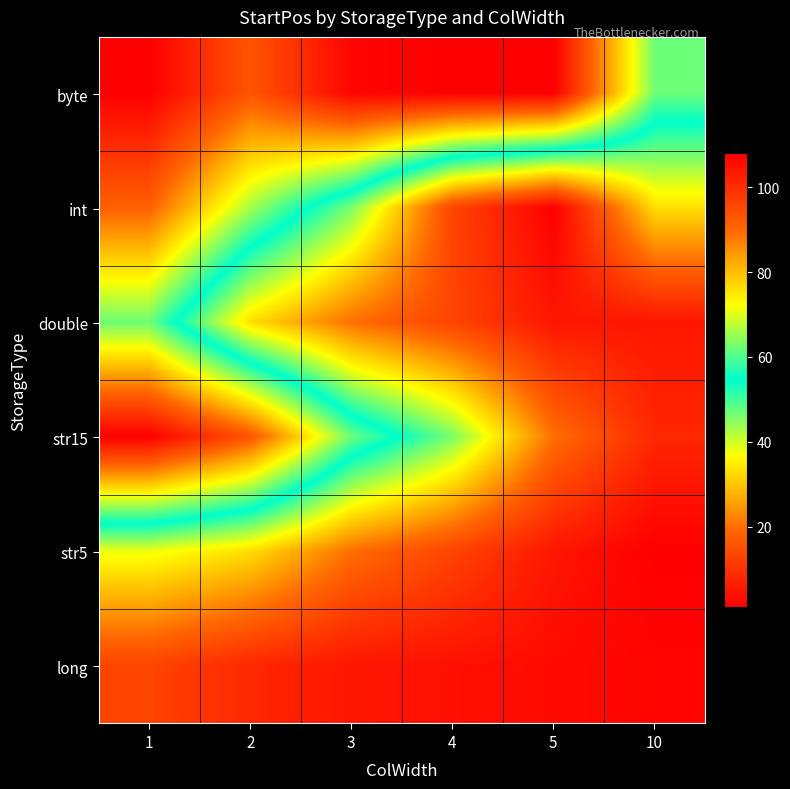

Between 5 and 10, which series saw the biggest shift?

byte